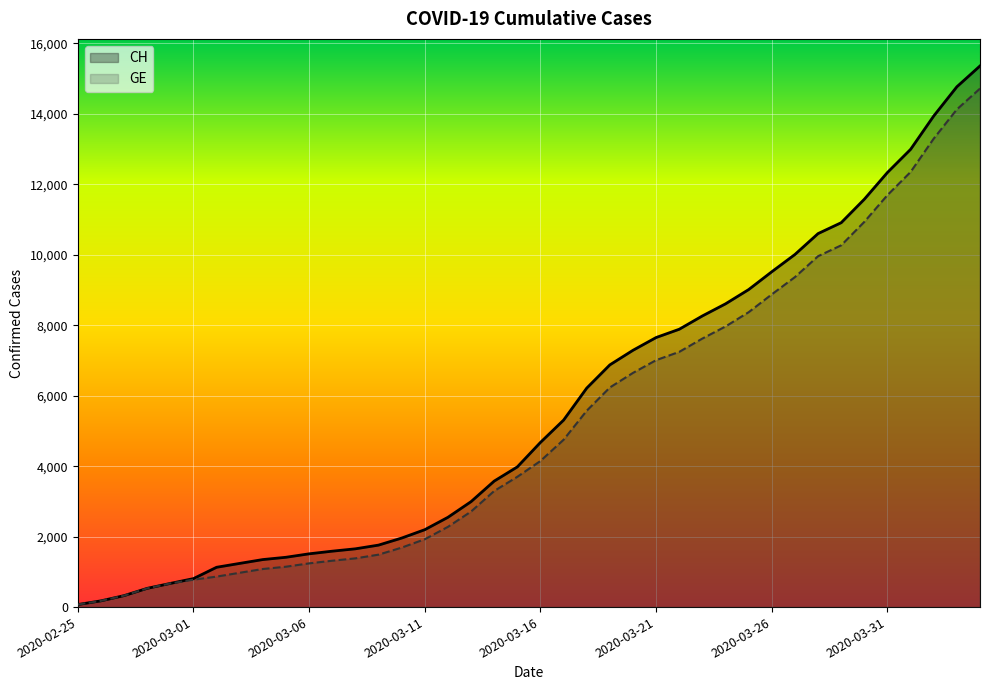

Reading right to left, what are all the values shown in this chart?

CH: 15359	14768	13939	12992	12336	11576	10910	10601	10008	9518	9012	8607	8264	7886	7651	7289	6875	6215	5307	4674	3979	3576	2993	2548	2197	1959	1759	1654	1587	1512	1414	1349	1240	1130	808	672	532	325	177	72
GE: 14717	14126	13297	12350	11694	10934	10268	9959	9366	8876	8370	7965	7622	7244	7009	6647	6233	5573	4750	4147	3698	3295	2712	2277	1926	1688	1488	1383	1316	1241	1146	1081	974	865	778	672	532	325	177	72